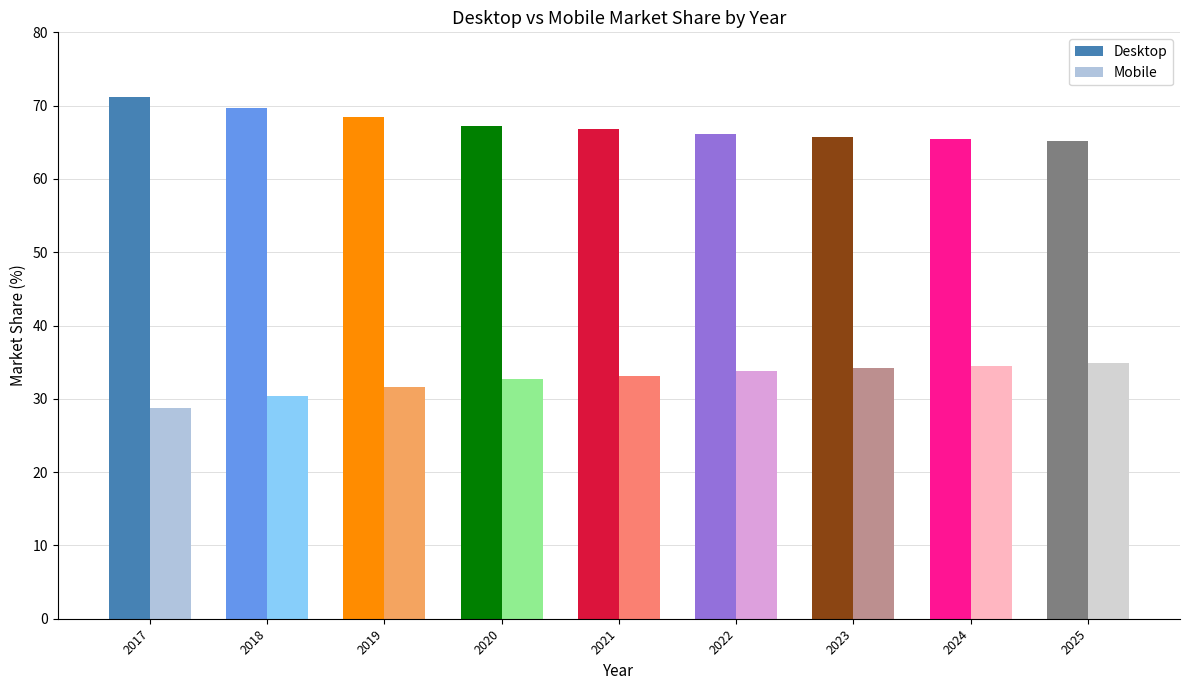

What is the difference between the highest and lowest values at 2021?

33.6